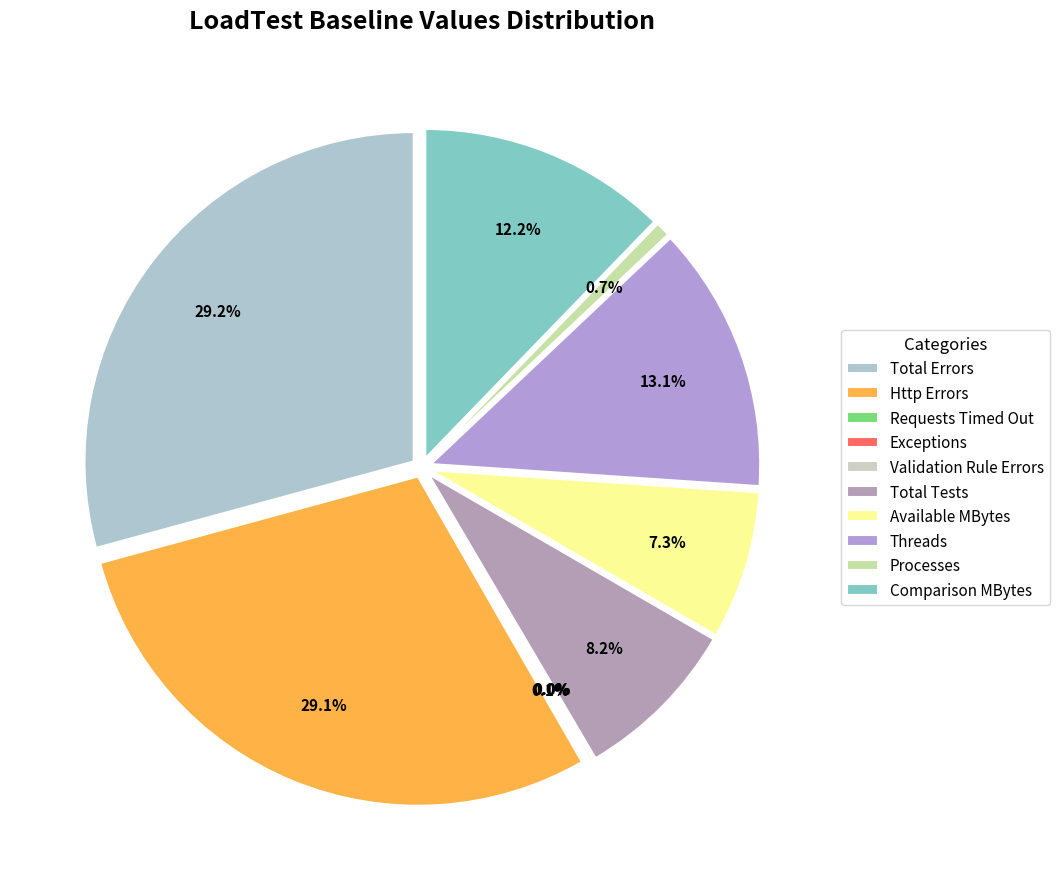

What percentage is the Threads slice, to the nearest percent?

13%